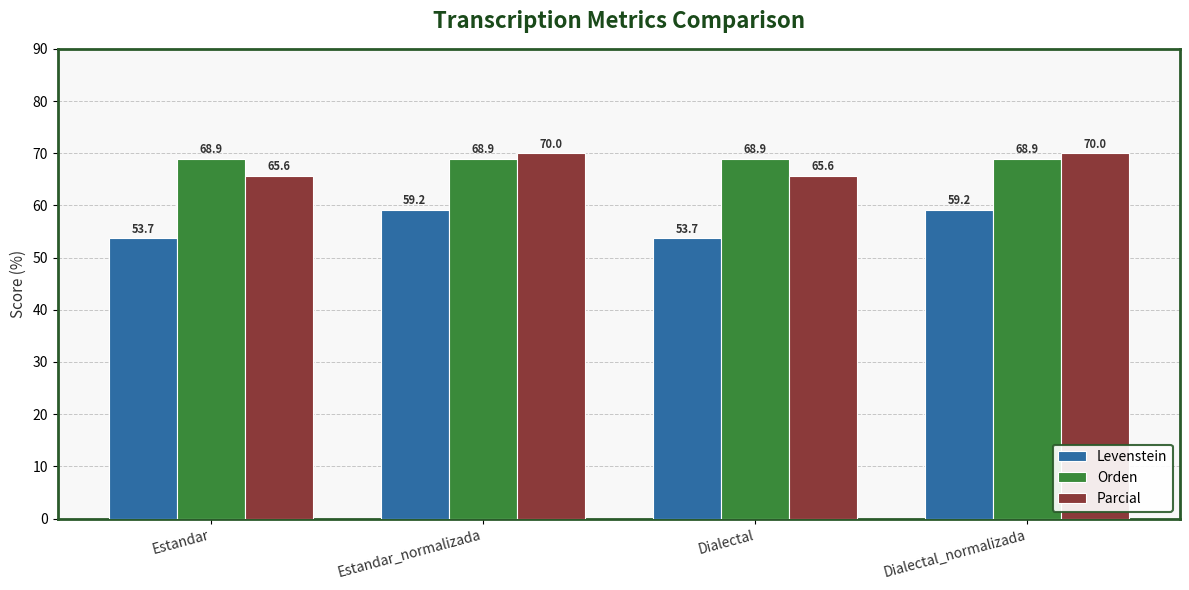

Reading left to right, extract all data points from this chart.

Levenstein: 53.7	59.2	53.7	59.2
Orden: 68.9	68.9	68.9	68.9
Parcial: 65.6	70.0	65.6	70.0